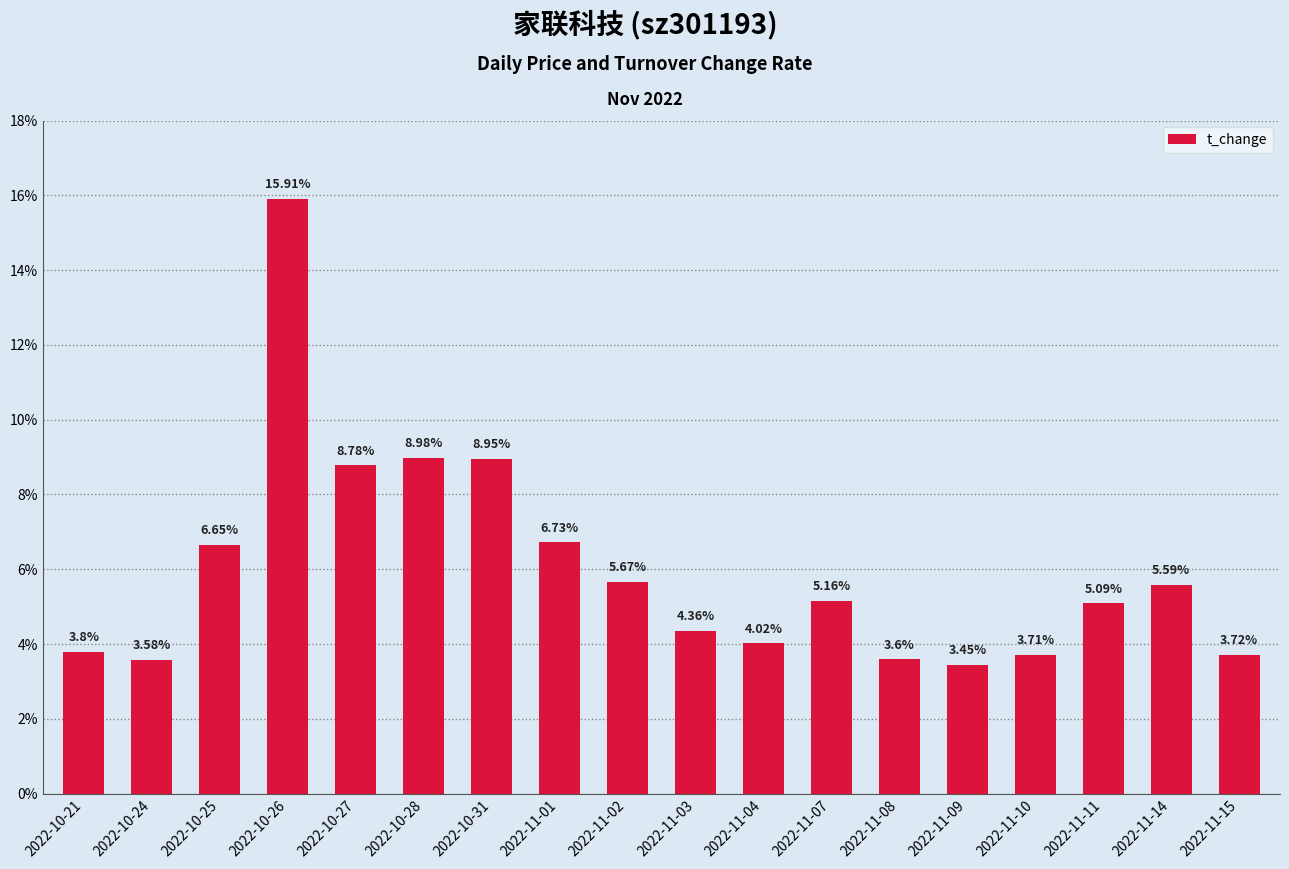

Approximately how many times larger is the value at 2022-10-27 compared to 2022-11-02?

1.5